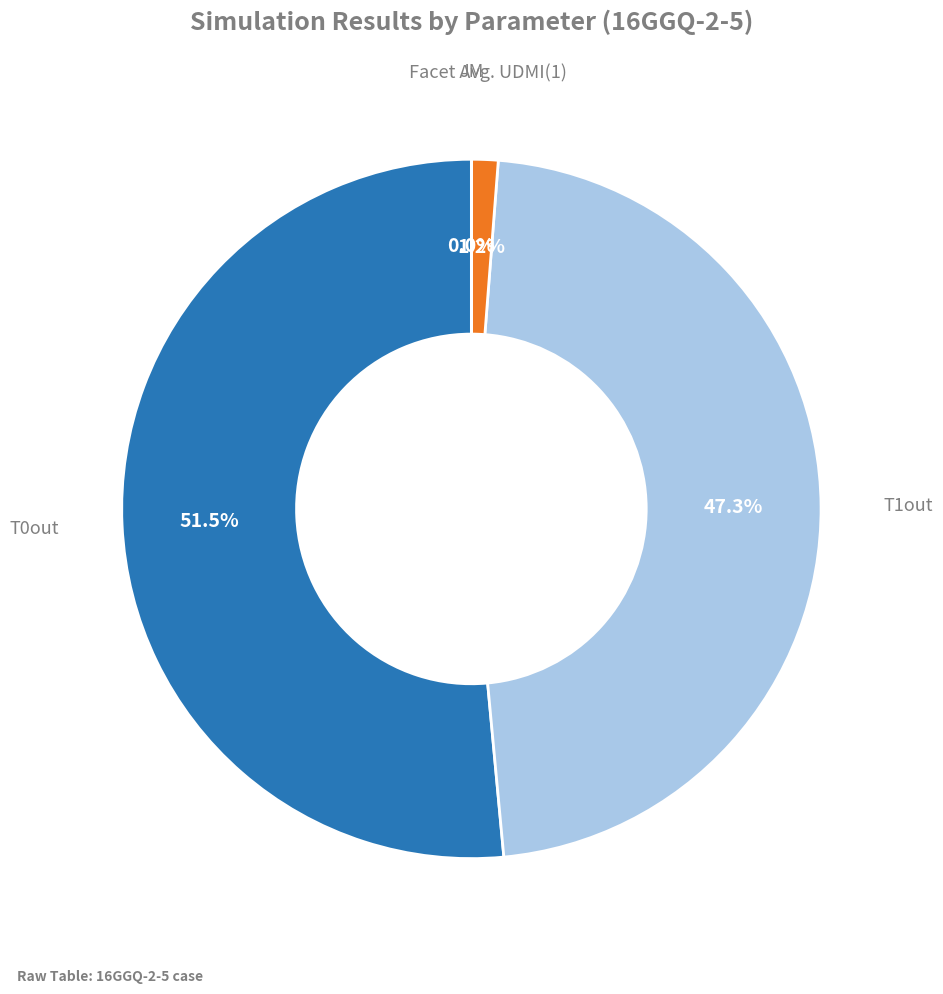

Is there any slice that represents more than half of the pie?

Yes